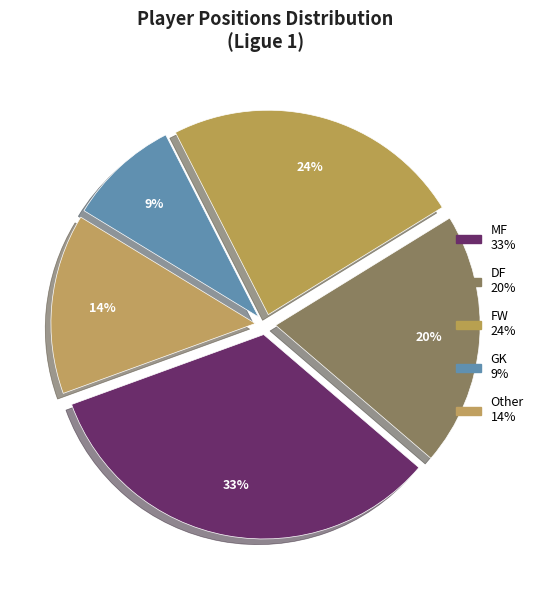

How many segments does this pie chart have?

5